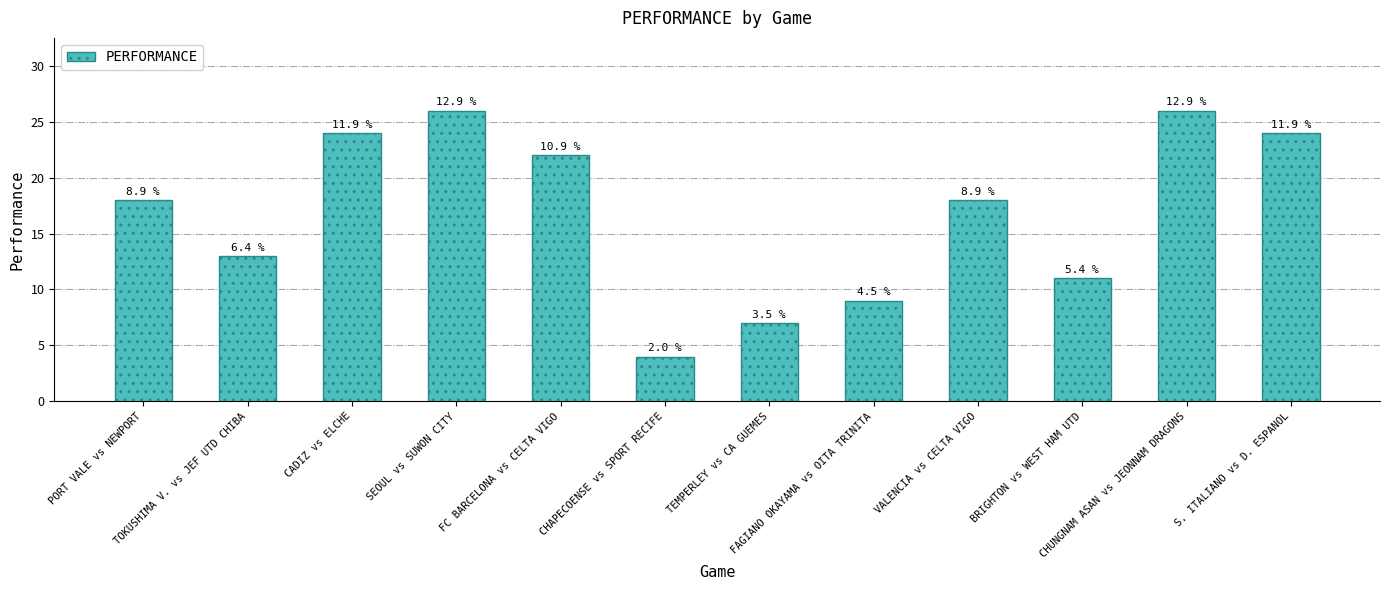

Reading left to right, list all the values displayed in this chart.

PORT VALE vs NEWPORT=18	TOKUSHIMA V. vs JEF UTD CHIBA=13	CADIZ vs ELCHE=24	SEOUL vs SUWON CITY=26	FC BARCELONA vs CELTA VIGO=22	CHAPECOENSE vs SPORT RECIFE=4	TEMPERLEY vs CA GUEMES=7	FAGIANO OKAYAMA vs OITA TRINITA=9	VALENCIA vs CELTA VIGO=18	BRIGHTON vs WEST HAM UTD=11	CHUNGNAM ASAN vs JEONNAM DRAGONS=26	S. ITALIANO vs D. ESPANOL=24